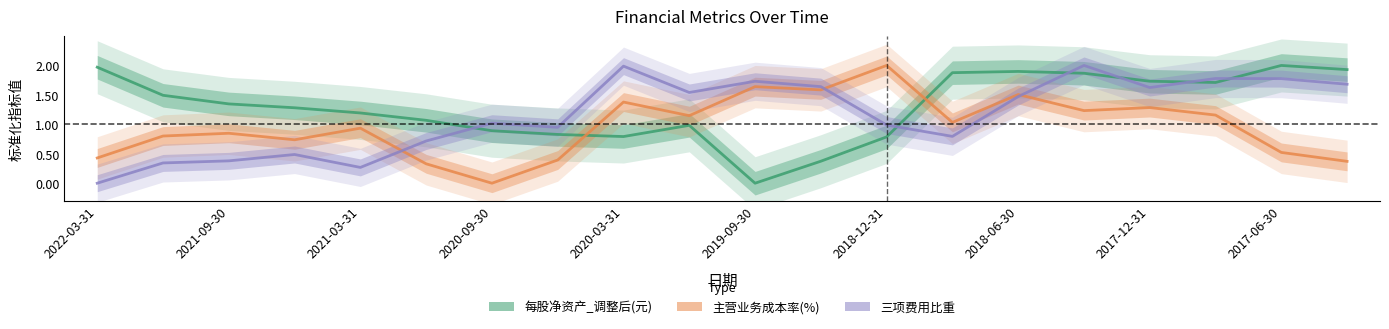

At how many categories does at least one series exceed 1?

19